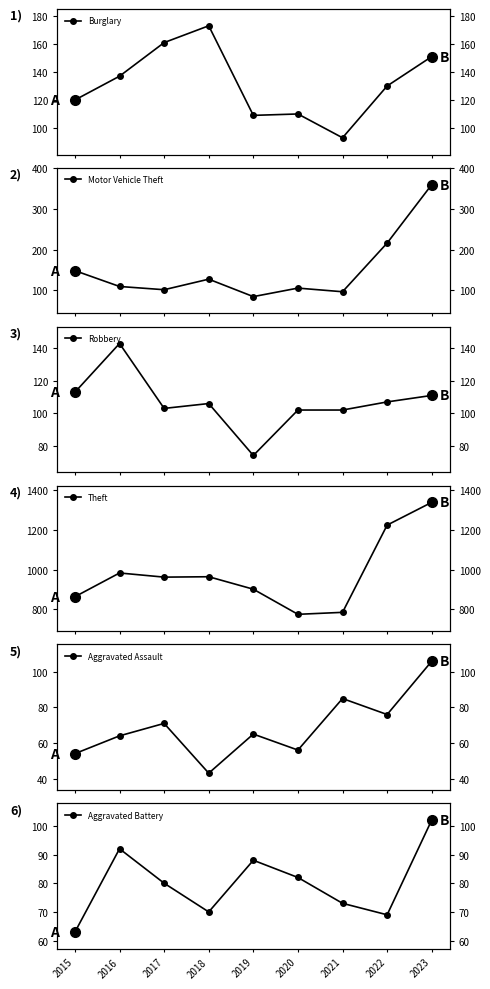

Between 2016 and 2021, which is larger?

2016